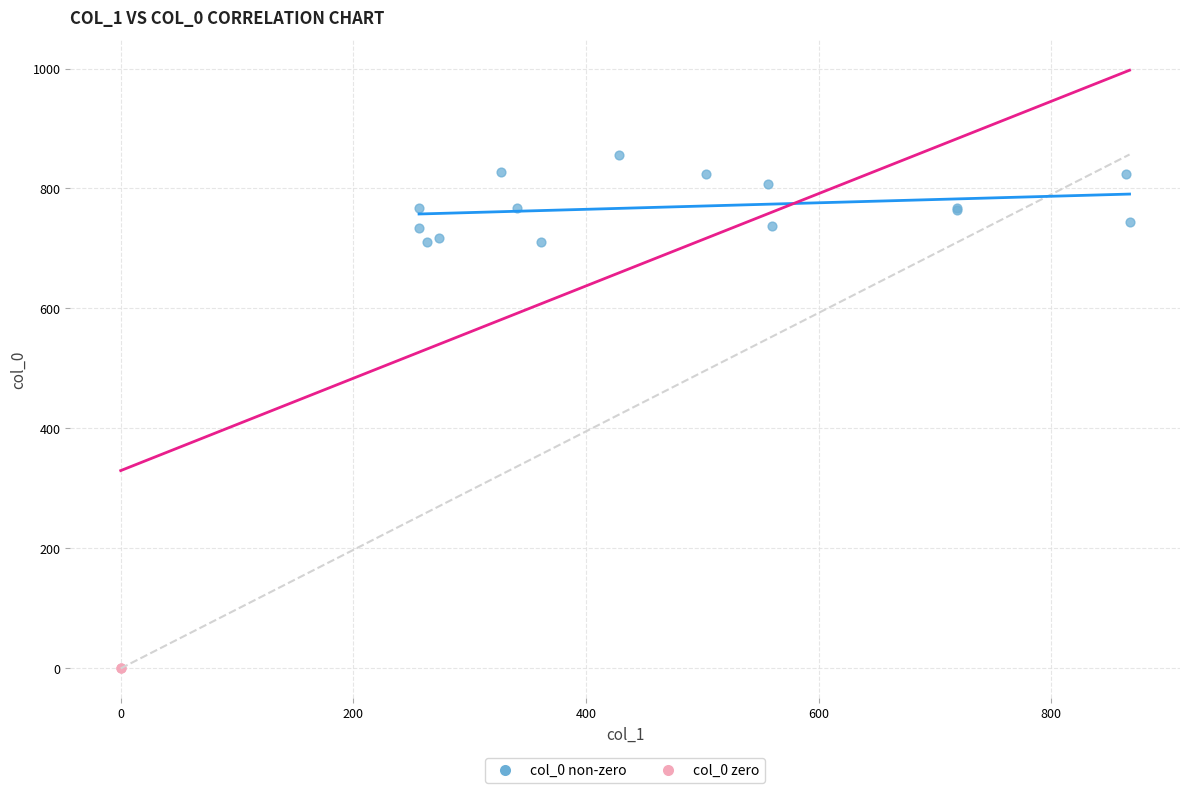

Which series contains the lowest Y value?

col_0 zero